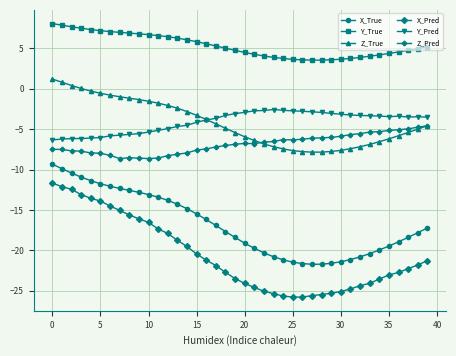

True or false: Y_Pred has more than 1 points higher than both neighbors.

True